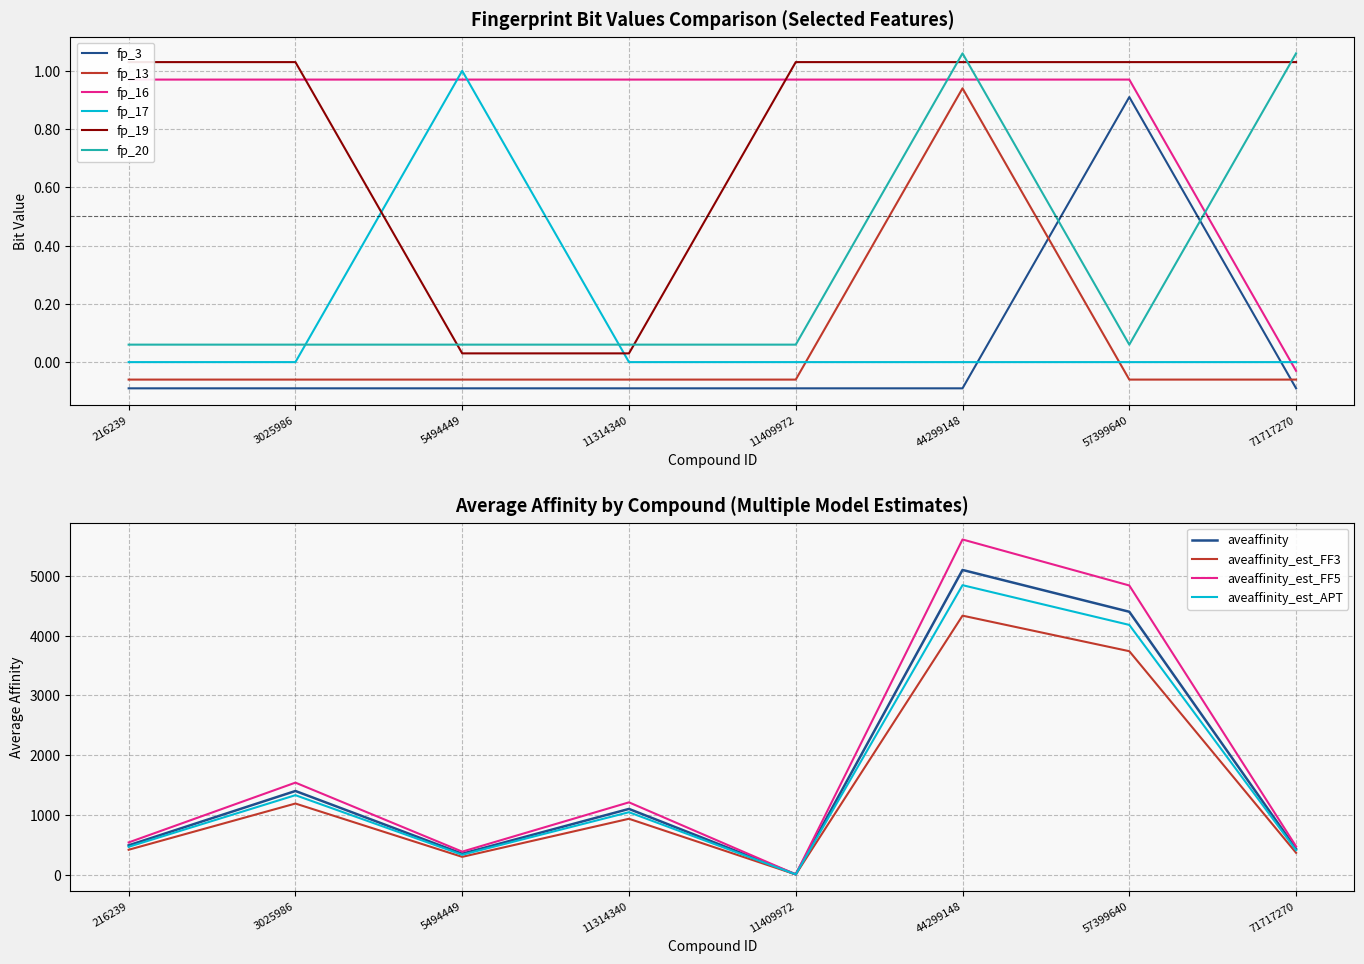

How many data points in fp_19 are less than 1?

2